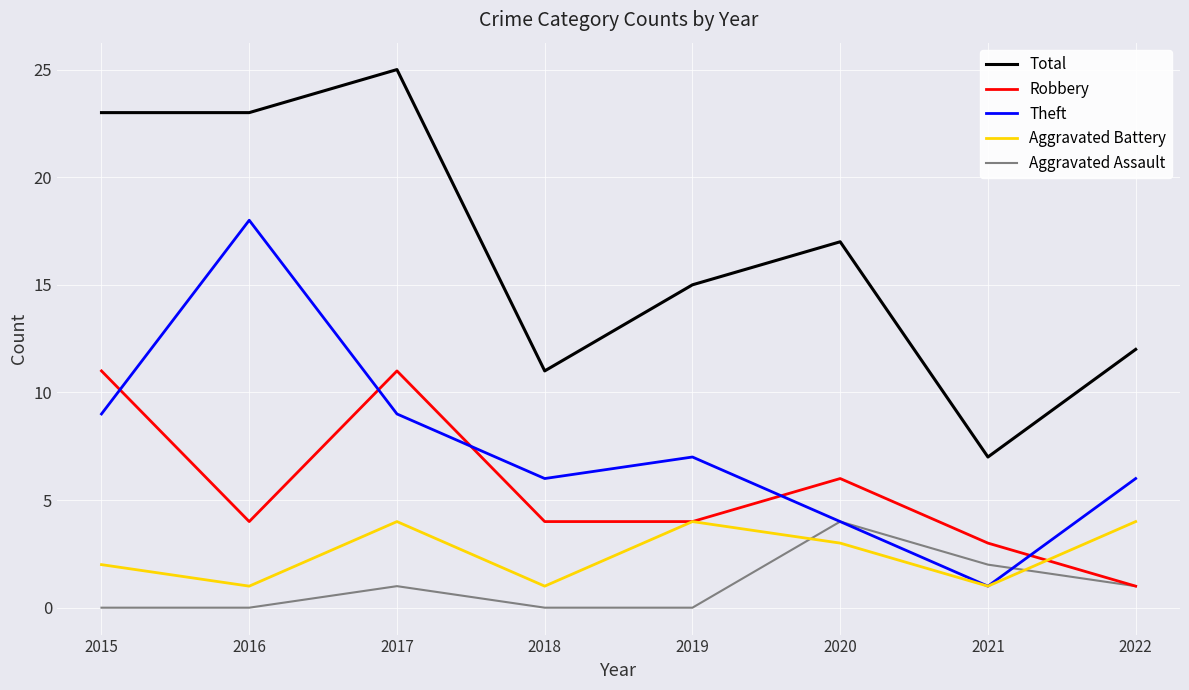

What is the spread (max minus min) of values at 2018?

11